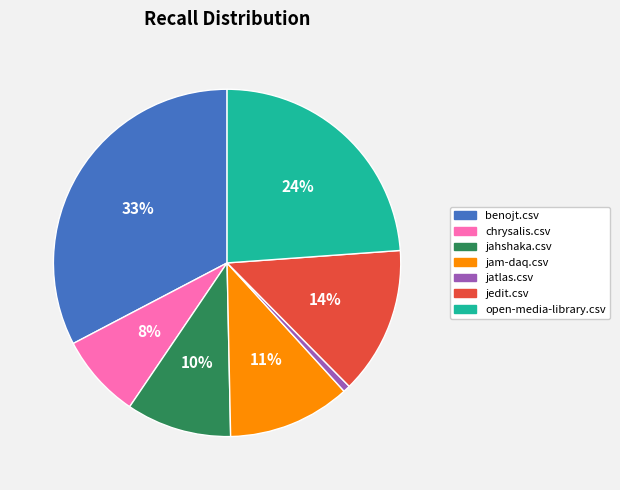

How many segments does this pie chart have?

7